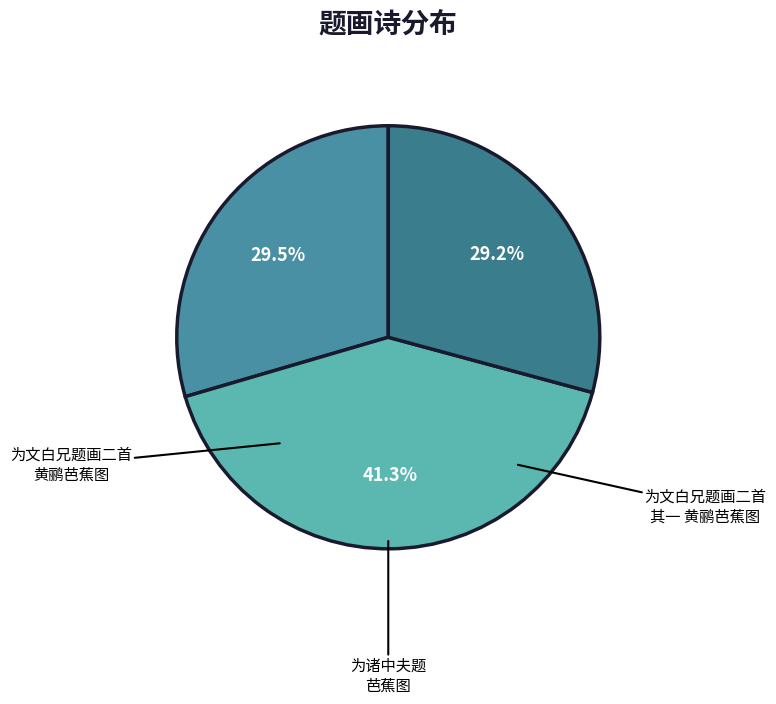

How many segments does this pie chart have?

3